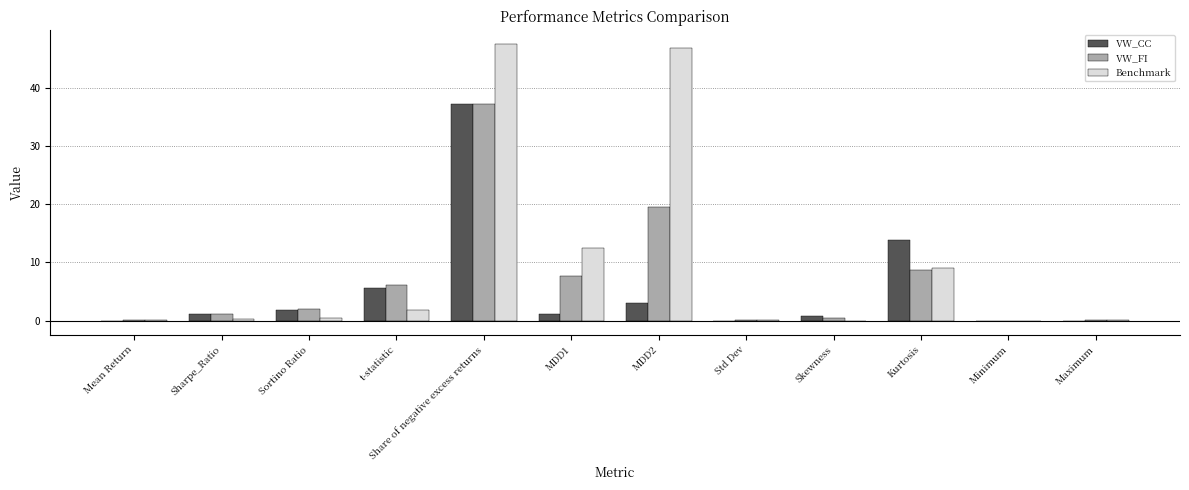

At which label is VW_FI closest to 18?

MDD2